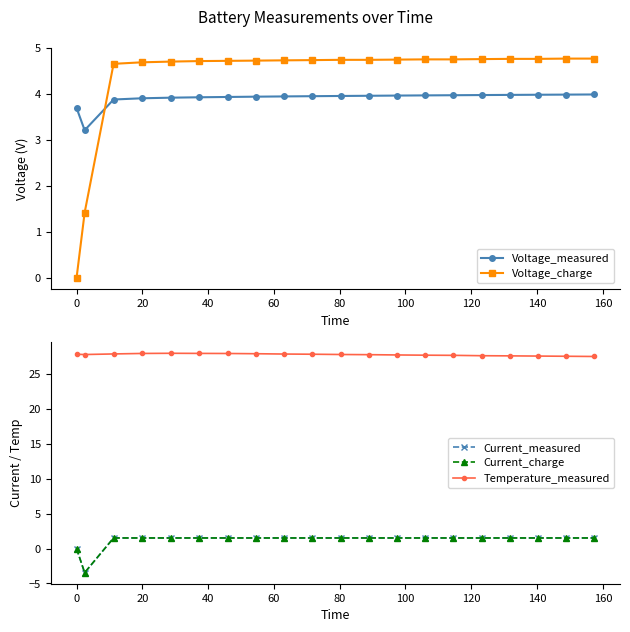

True or false: Voltage_measured and Temperature_measured cross at least once.

False